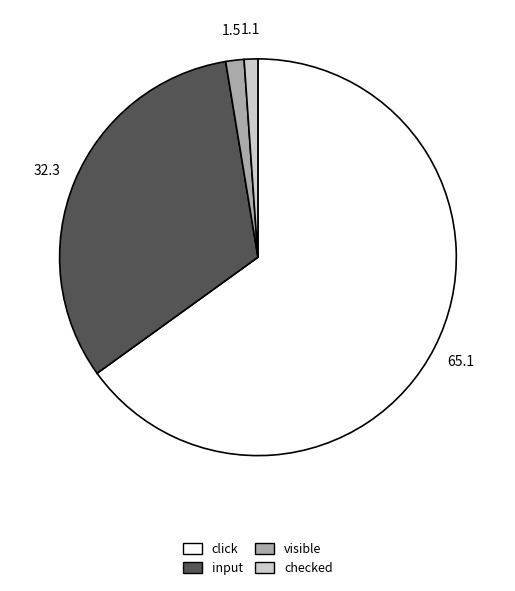

Is there any slice that represents more than half of the pie?

Yes